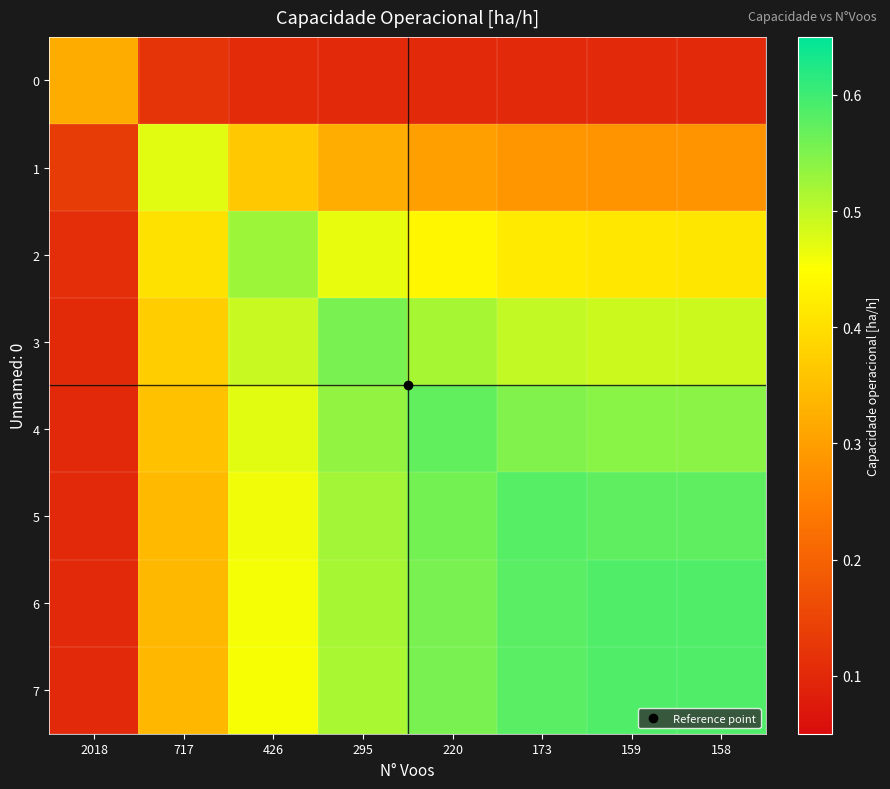

List the series in order of their peak value, highest first.

7, 6, 5, 4, 3, 2, 1, 0